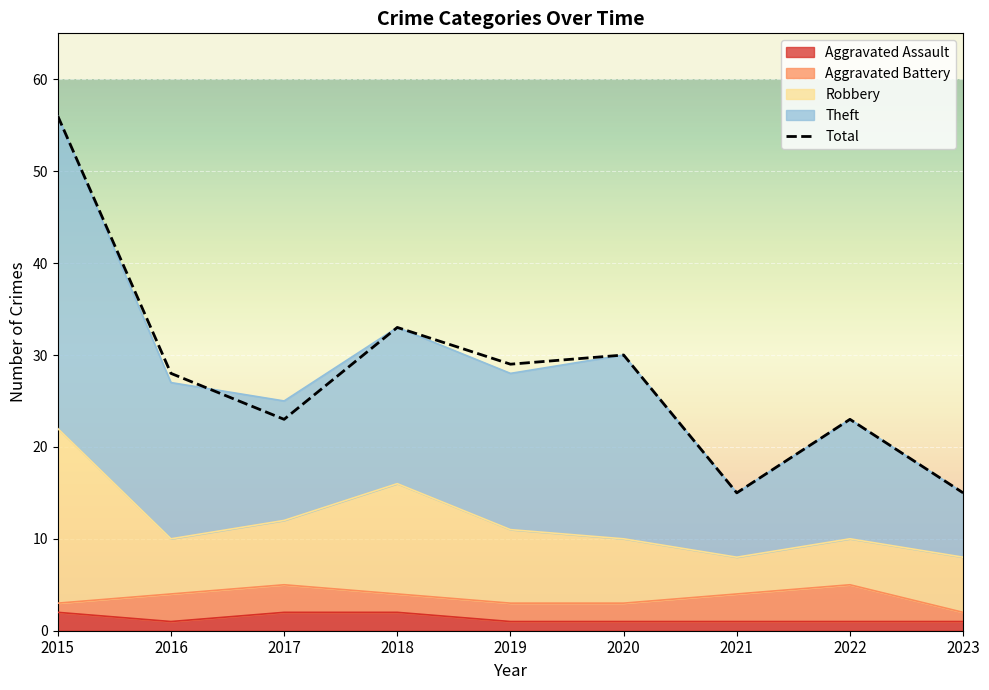

What is the value of the Aggravated Assault point at the 8th from the left?

1